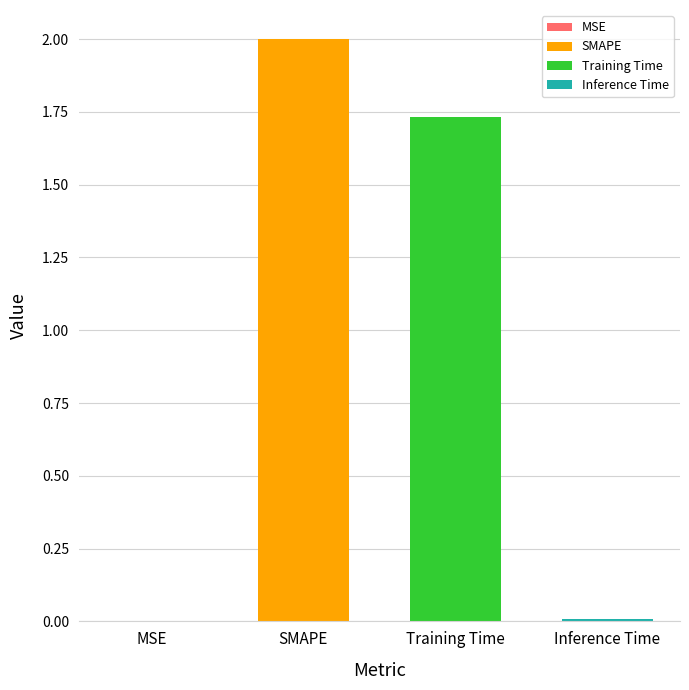

How many values are below 1?

2